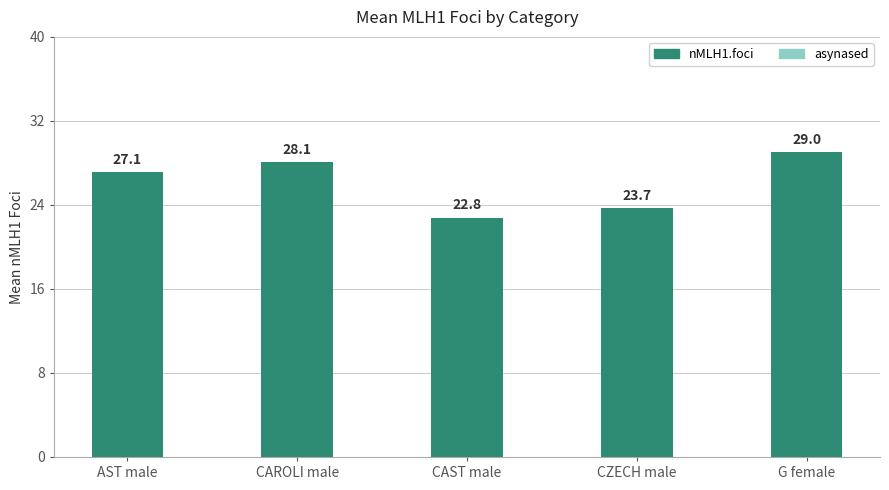

Which category has the highest value across all series?

G female